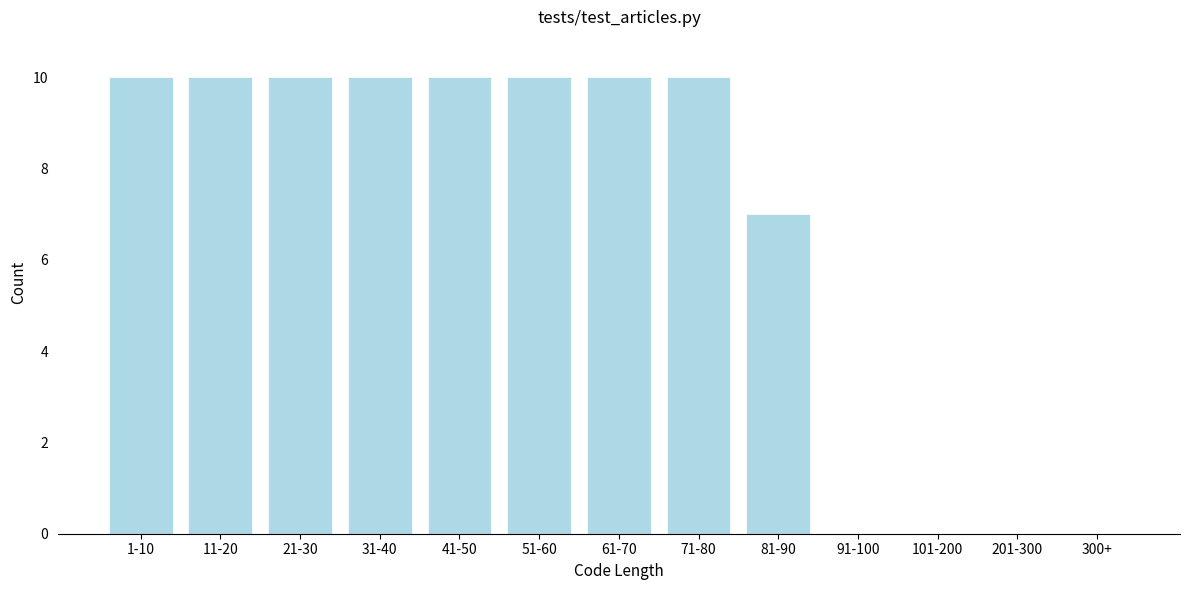

Reading left to right, transcribe all the data shown in this chart.

1-10=10	11-20=10	21-30=10	31-40=10	41-50=10	51-60=10	61-70=10	71-80=10	81-90=7	91-100=0	101-200=0	201-300=0	300+=0